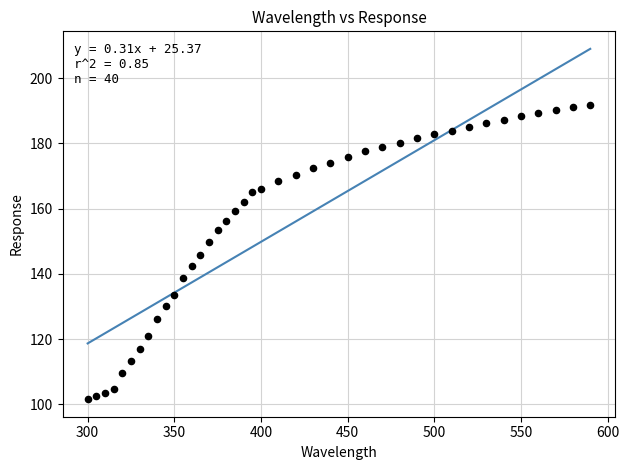

What is the range of Y values (max minus min)?

90.2